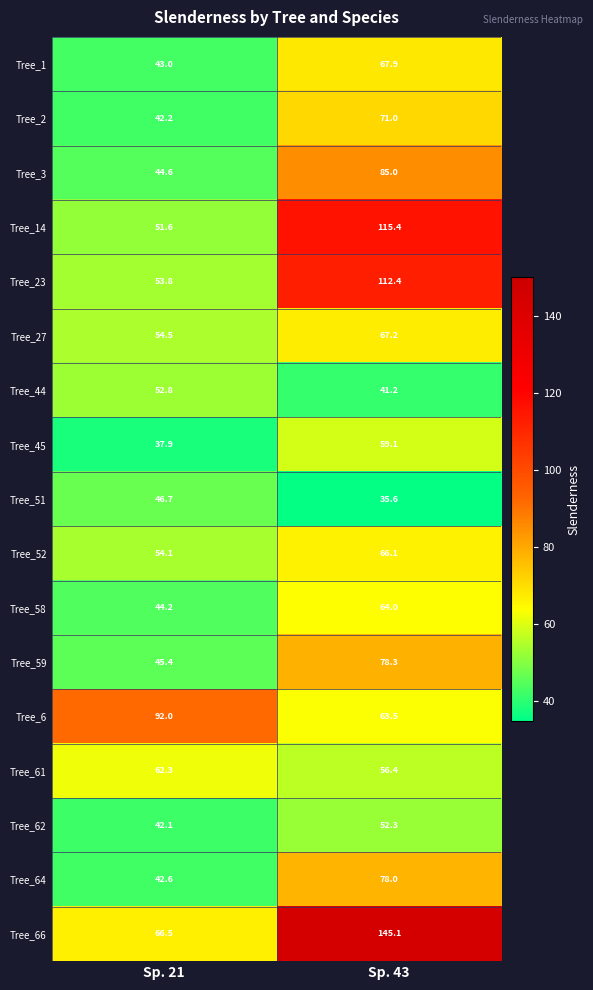

List the labels in order of Tree_62 value, smallest first.

Sp. 21, Sp. 43